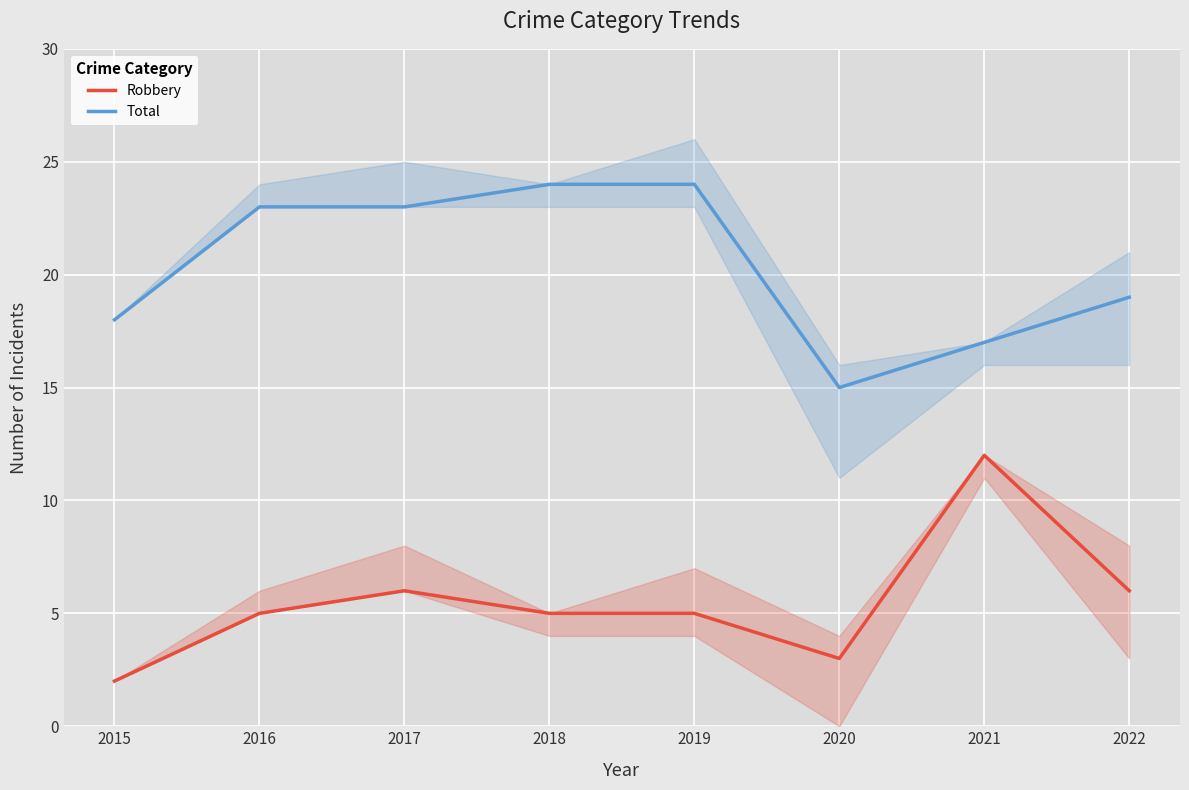

How many data points in Robbery are less than 5?

2